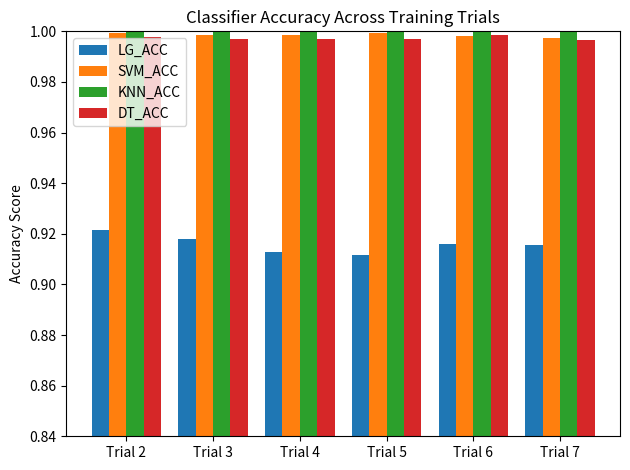

Is it true that KNN_ACC equals 0.6 at Trial 2?

False